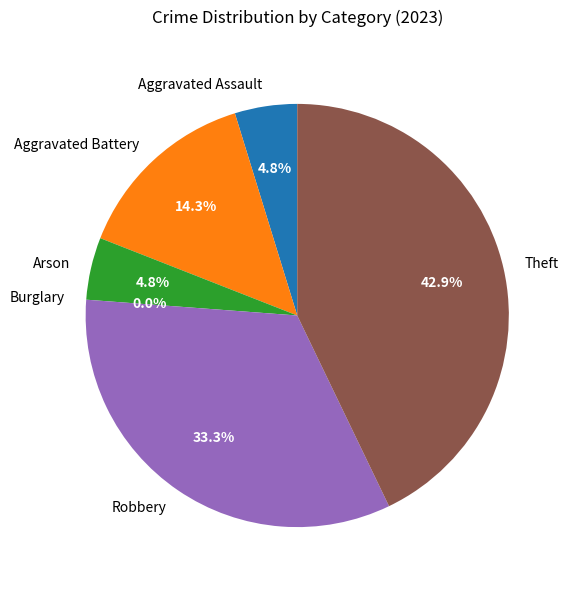

Do Arson and Theft together represent more than half of the pie?

No